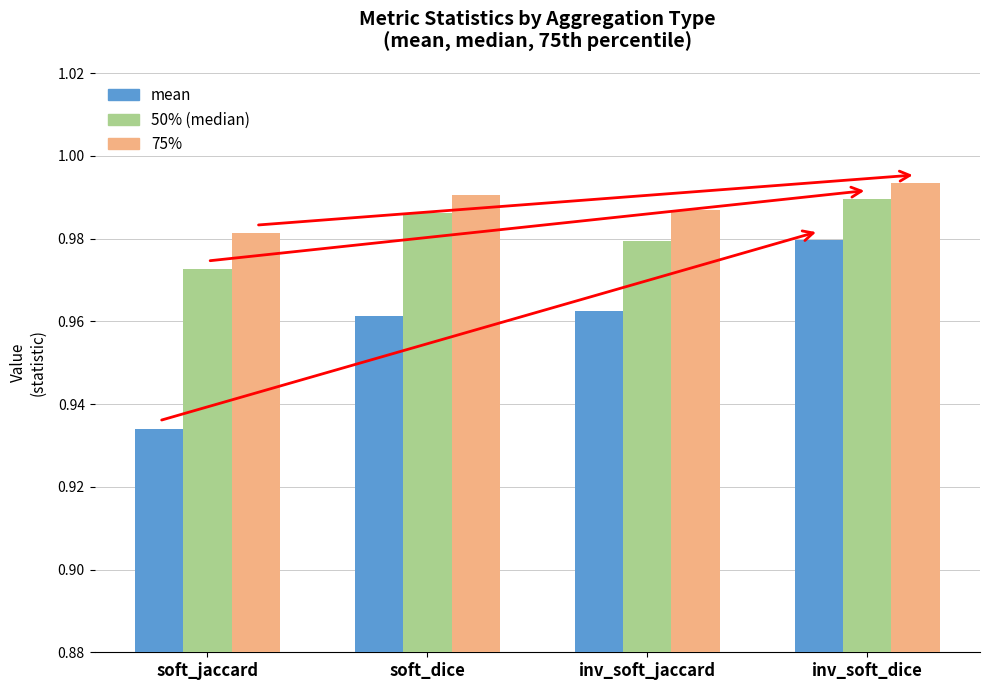

True or false: 50% (median) has a value of 0.6 at inv_soft_jaccard.

False